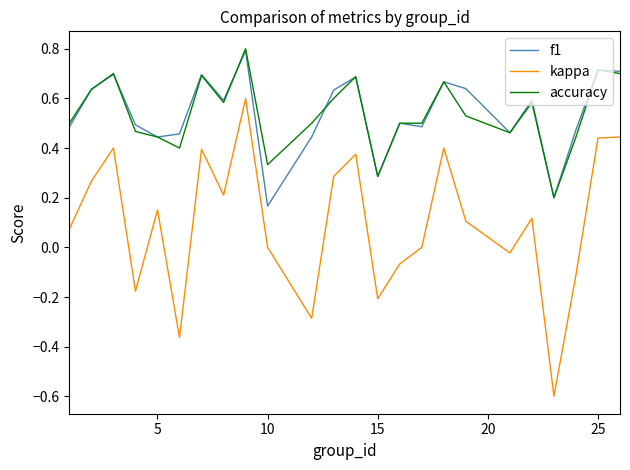

What are all the series names shown in the legend?

f1, kappa, accuracy